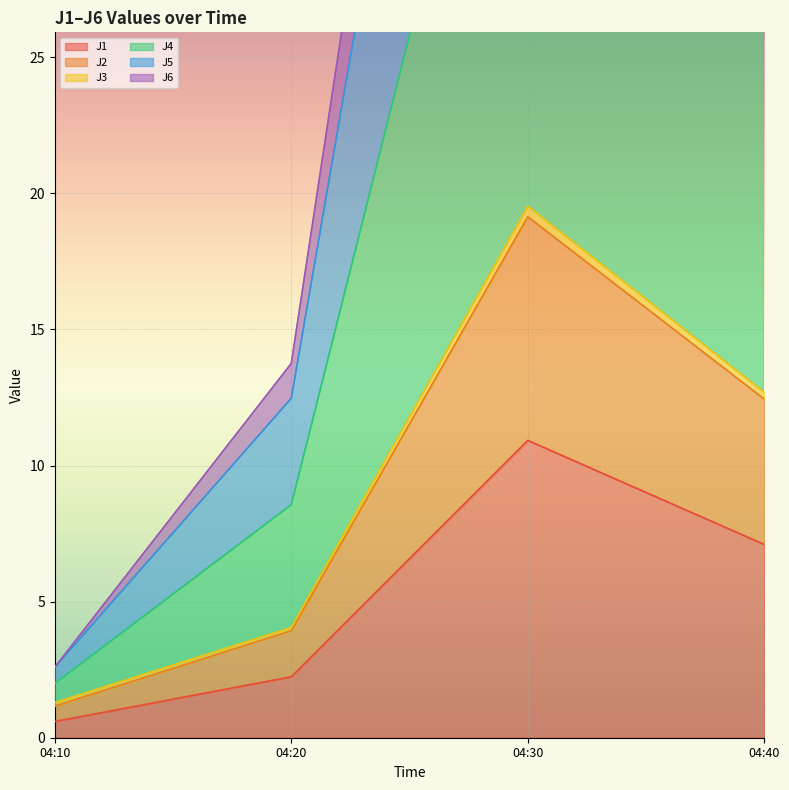

What is the lowest value of the J1 series?

0.6